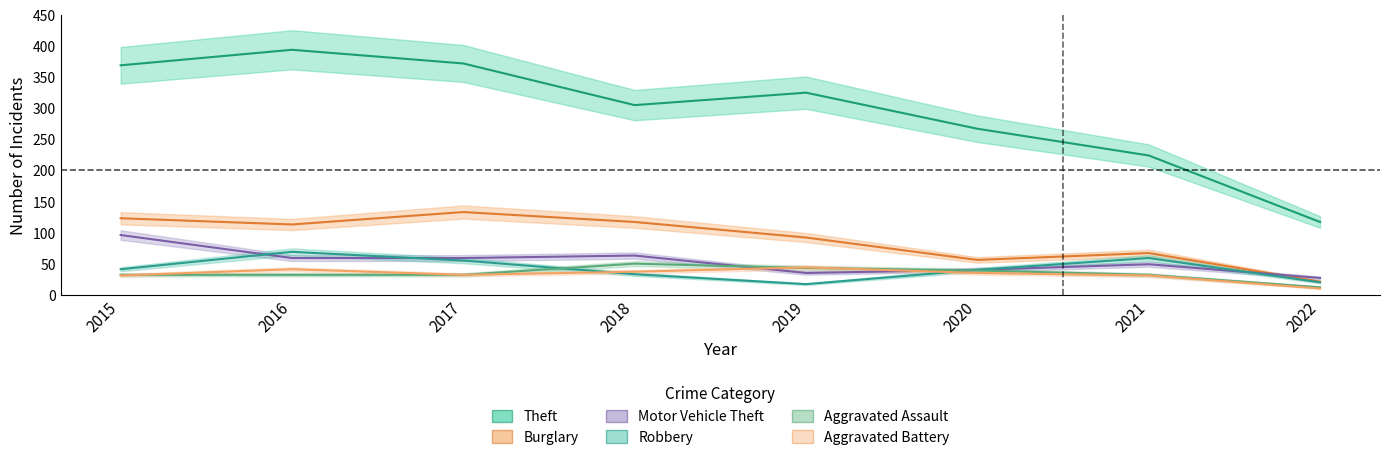

What is the total value across all series at 2020?

477